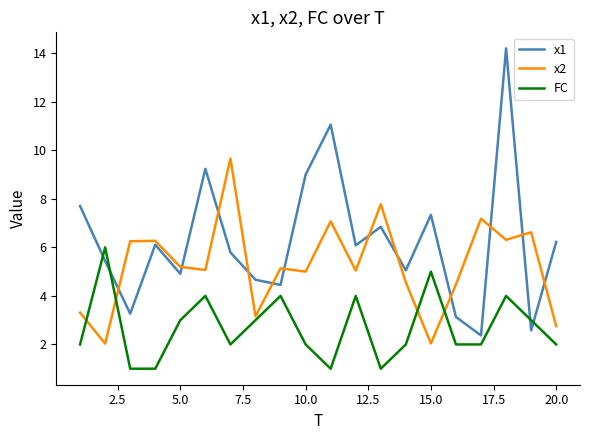

Which series has the largest total across all categories?

x1